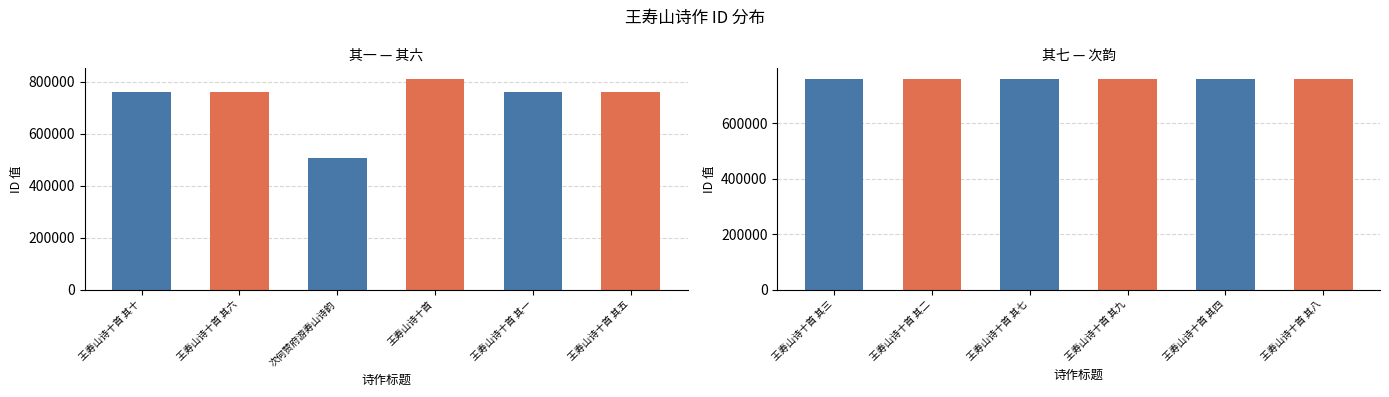

Reading left to right, transcribe all the data shown in this chart.

王寿山诗十首 其十=759895	王寿山诗十首 其六=759891	次何赞府游寿山诗韵=505768	王寿山诗十首=811365	王寿山诗十首 其一=759886	王寿山诗十首 其五=759890	王寿山诗十首 其三=759888	王寿山诗十首 其二=759887	王寿山诗十首 其七=759892	王寿山诗十首 其九=759894	王寿山诗十首 其四=759889	王寿山诗十首 其八=759893